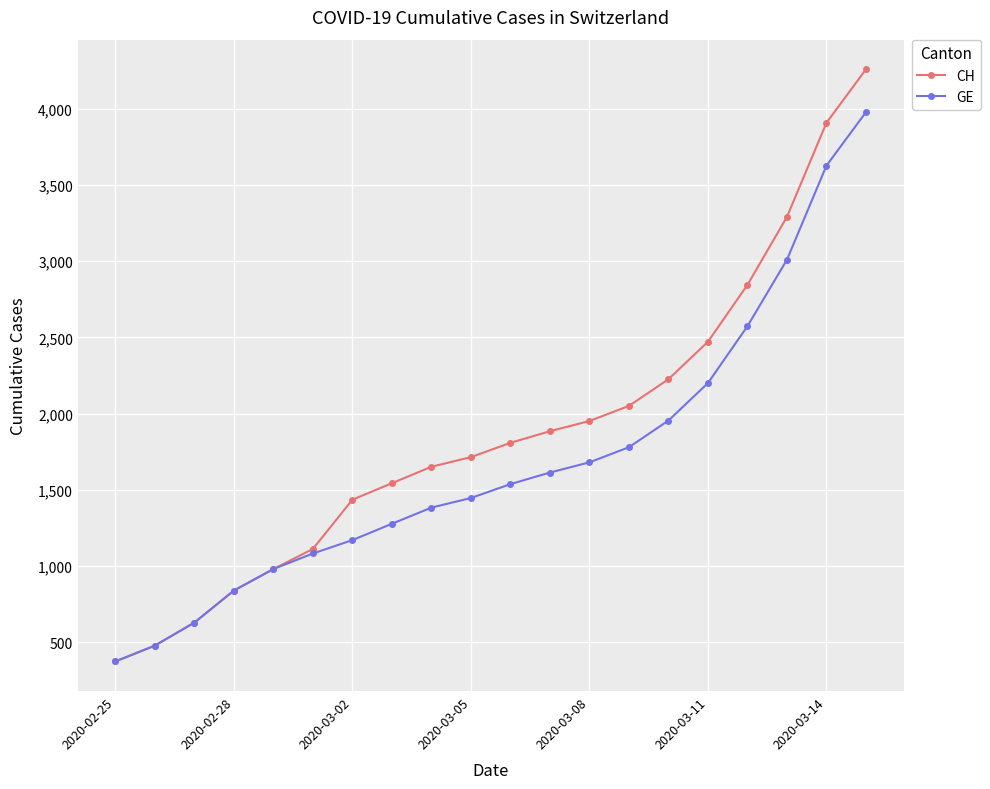

Rank the series by their average value, from highest to lowest.

CH, GE